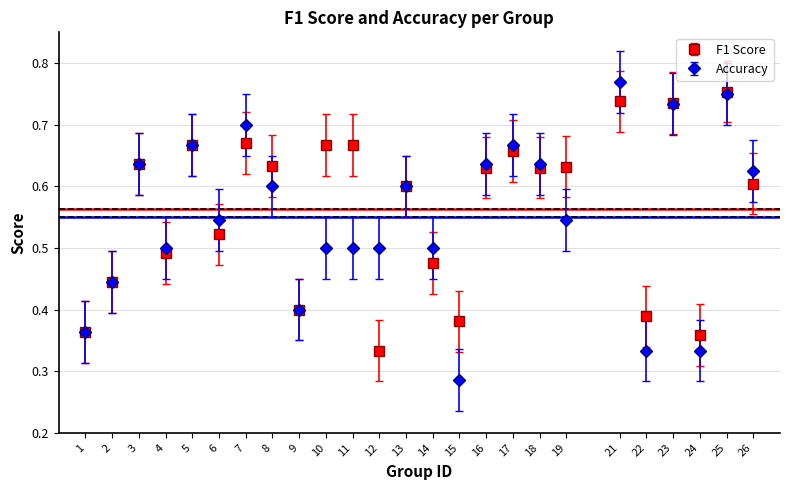

Is the value of Accuracy at 5 greater than the value of F1 Score at 4?

Yes